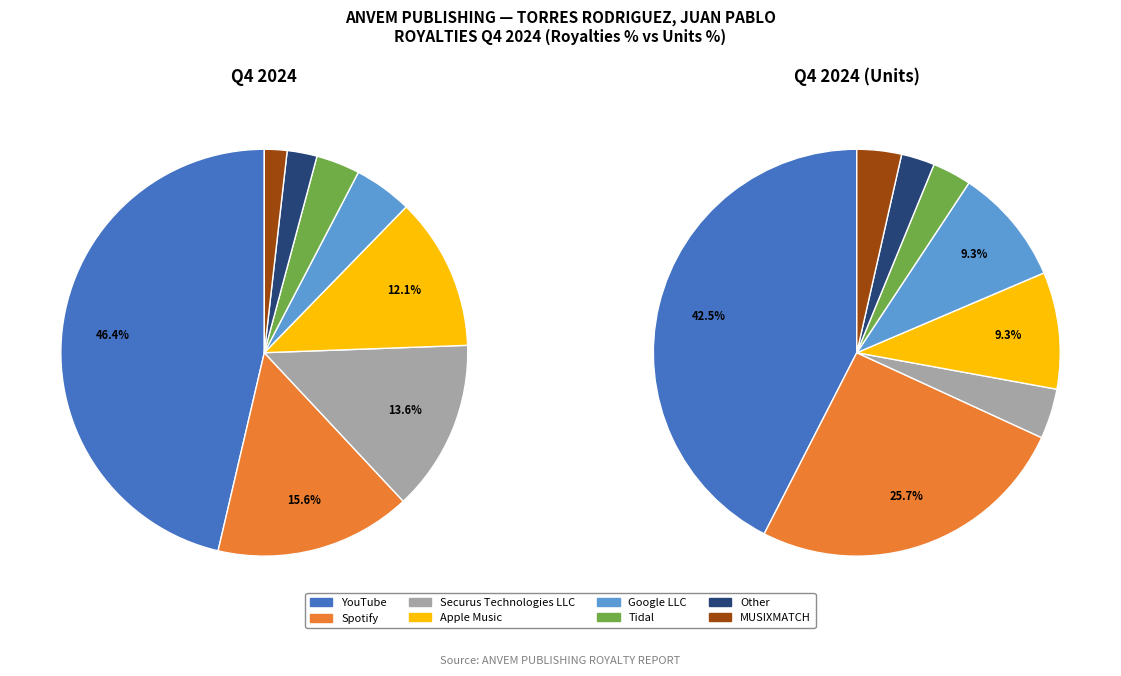

To the nearest percent, what is the difference between the Apple Music and Securus Technologies LLC slice percentages?

1%